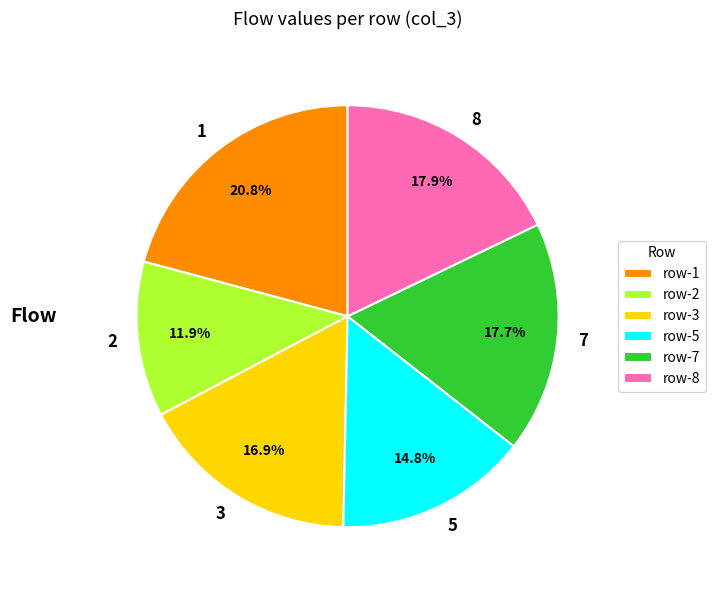

What percentage is NOT represented by 2?

88.1%